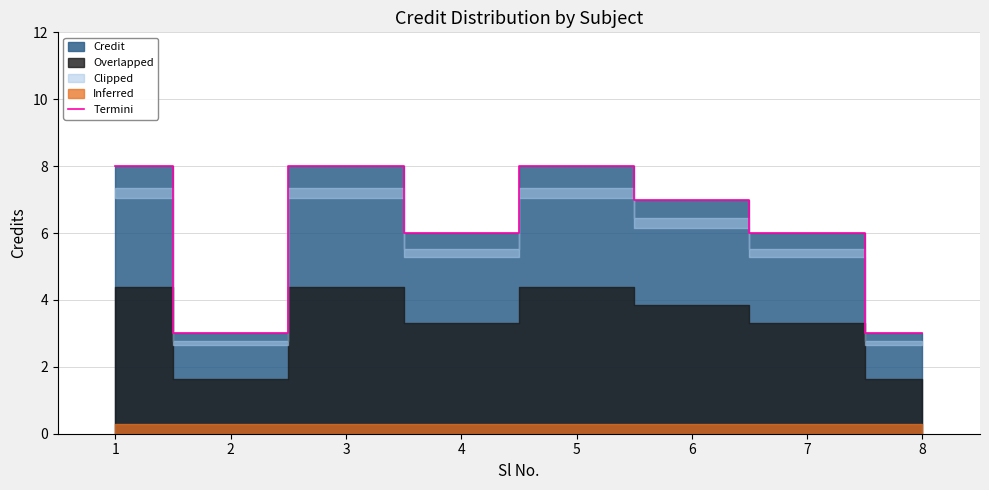

Read the value at 4.

6